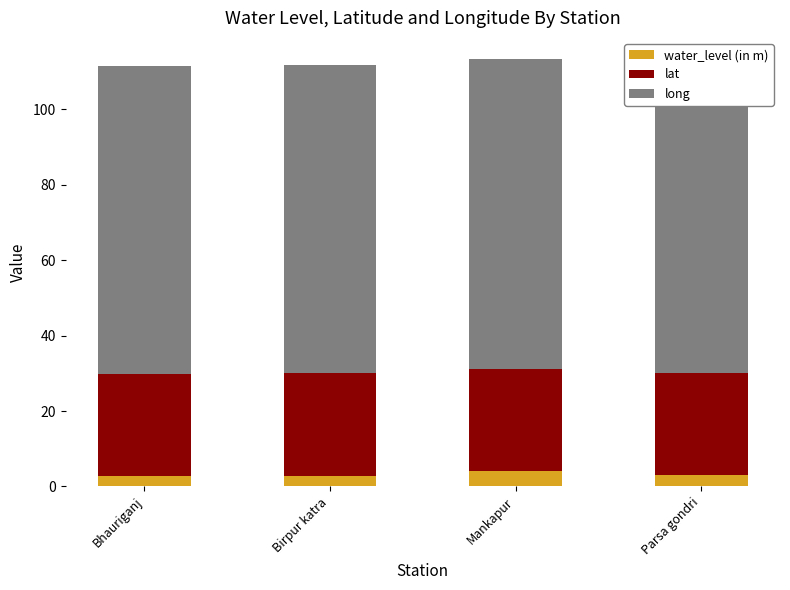

What is the highest value of the water_level (in m) series?

4.0